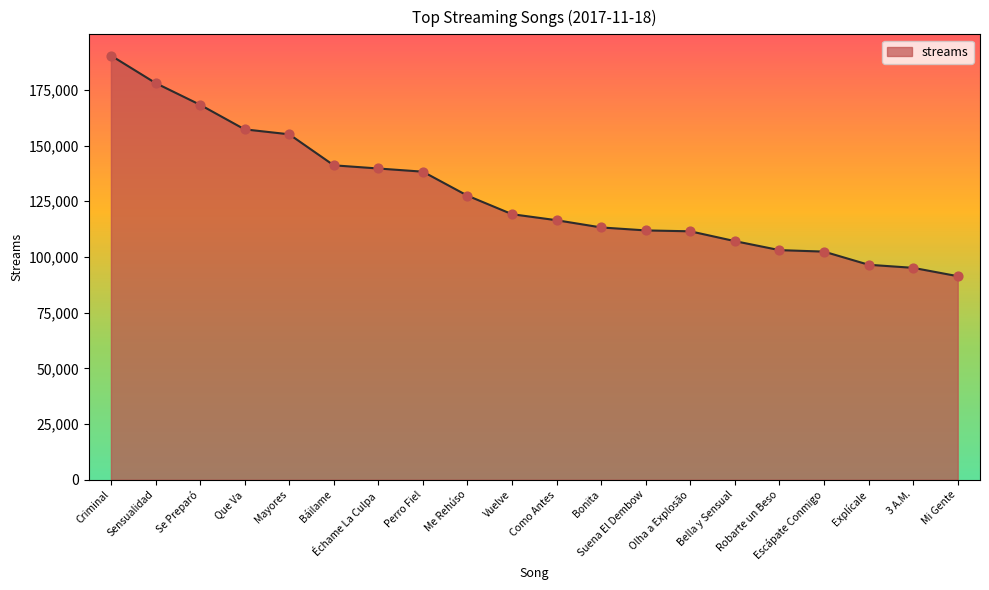

Approximately how many times larger is the value at 3 A.M. compared to Vuelve?

0.8